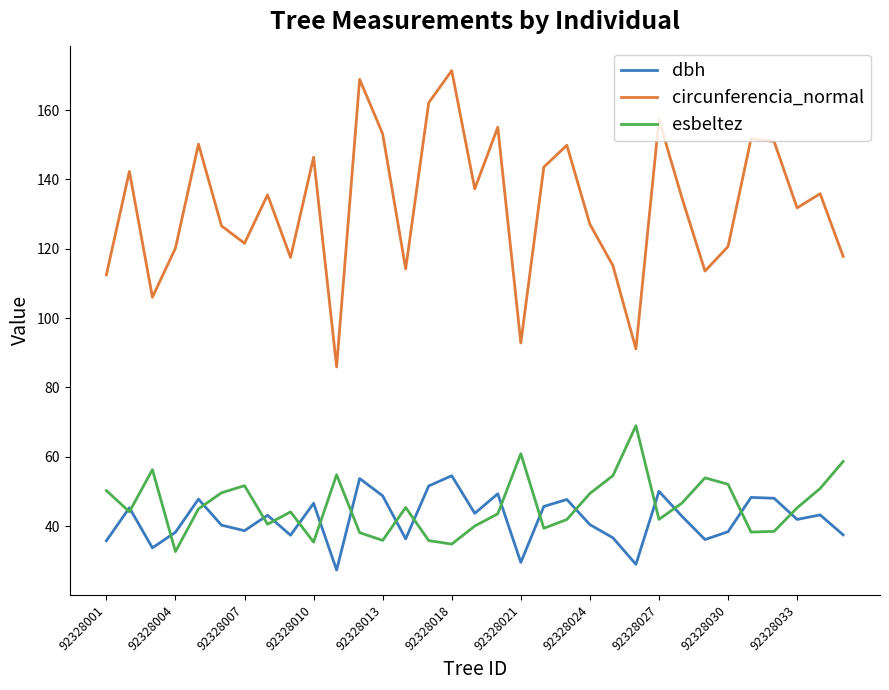

How many values in the circunferencia_normal series are below 134?

16